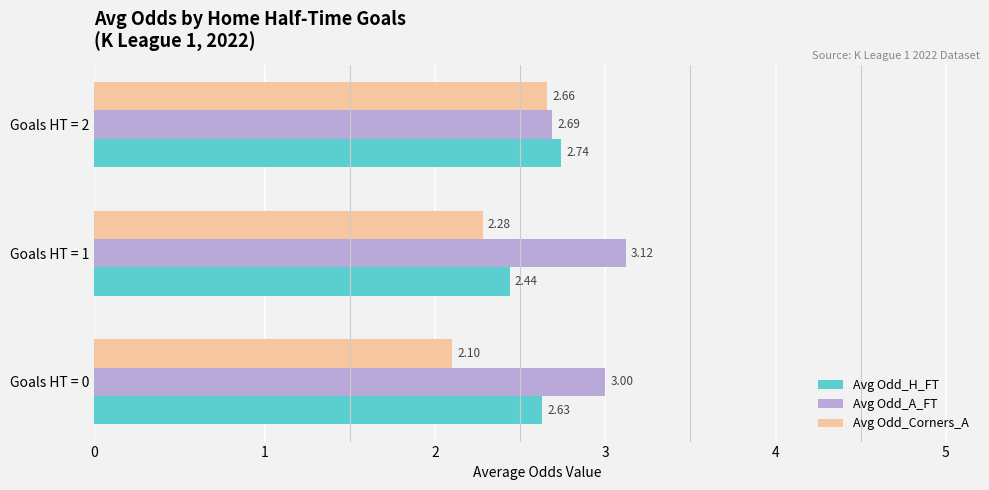

Which series has the largest range (max minus min)?

Avg Odd_Corners_A